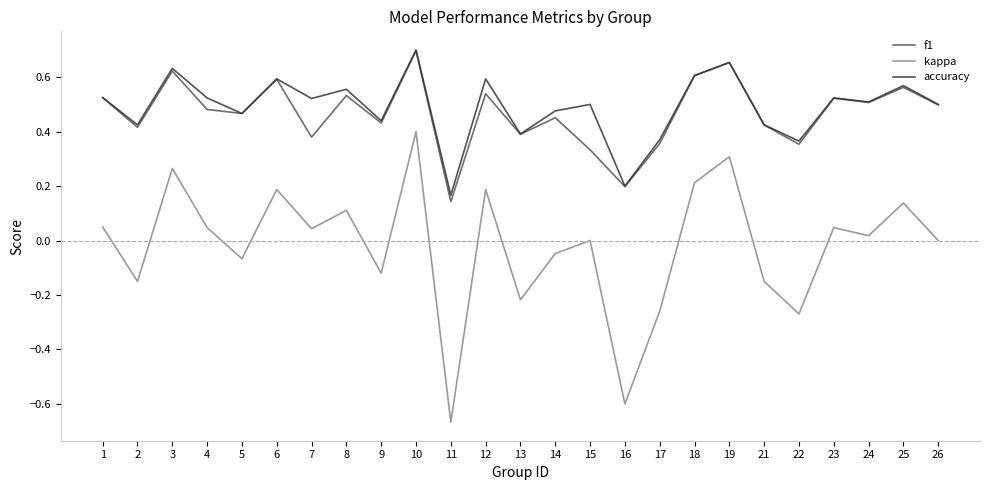

True or false: f1 has more than 1 points higher than both neighbors.

True